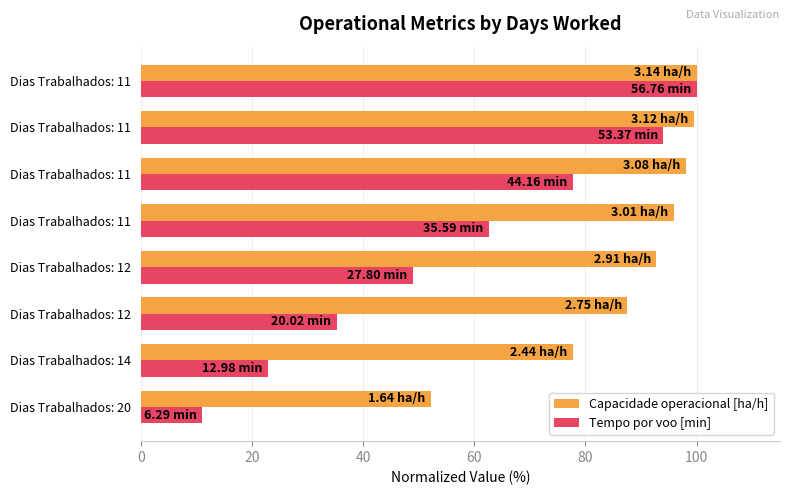

At how many categories does at least one series exceed 76?

7